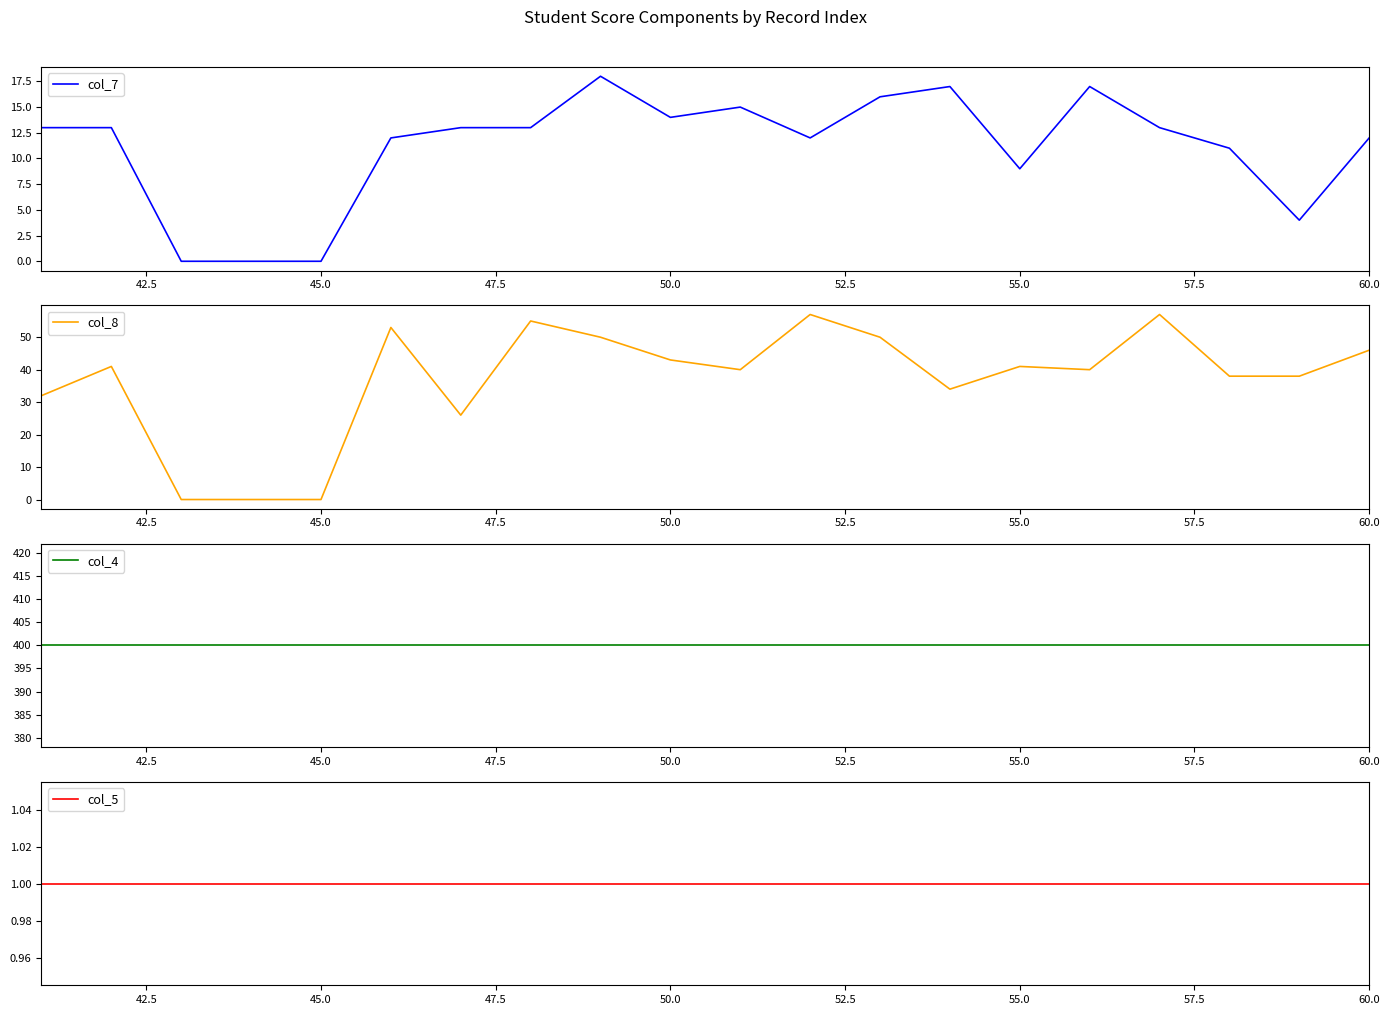

True or false: col_8 has a value of 46 at 60.0.

True